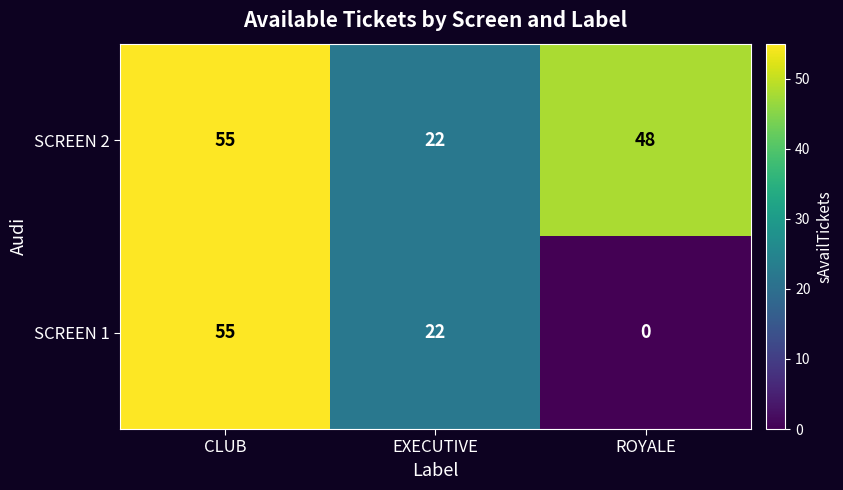

Reading right to left, list all the values displayed in this chart.

SCREEN 2: 48	22	55
SCREEN 1: 0	22	55